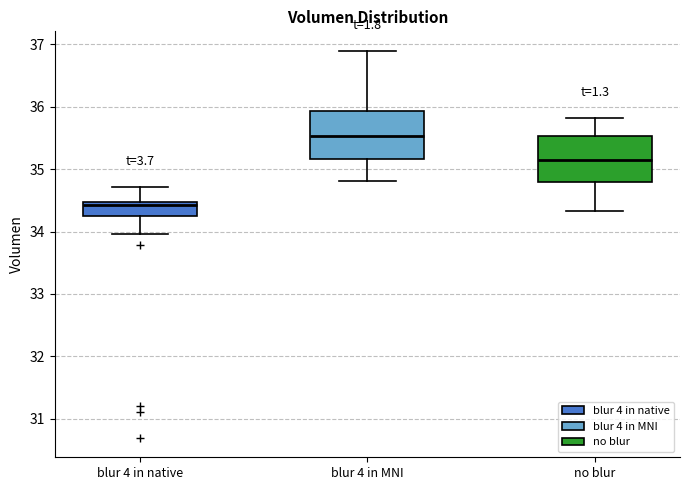

Reading left to right, transcribe this box plot: for each box, give where its median line is, the range the box spans, and where its two whiskers end, as read against the y-axis. The values are not printed on the chart, so give them approximately, as read against the axis.

blur 4 in native: median 34.4, box 34.2 to 34.5, whiskers 34.0 to 34.7
blur 4 in MNI: median 35.5, box 35.2 to 35.9, whiskers 34.8 to 36.9
no blur: median 35.1, box 34.8 to 35.5, whiskers 34.3 to 35.8